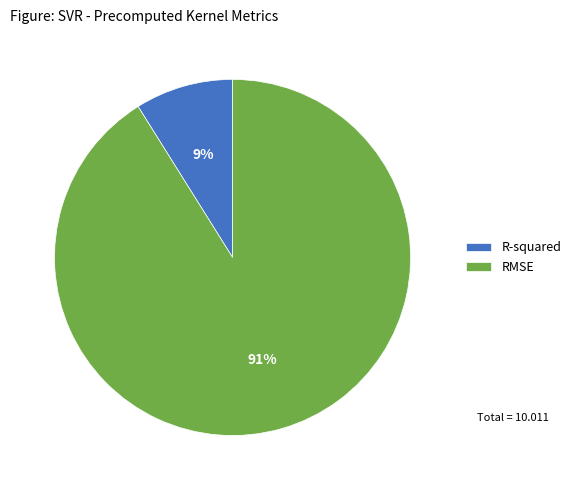

Which slice is the largest?

RMSE